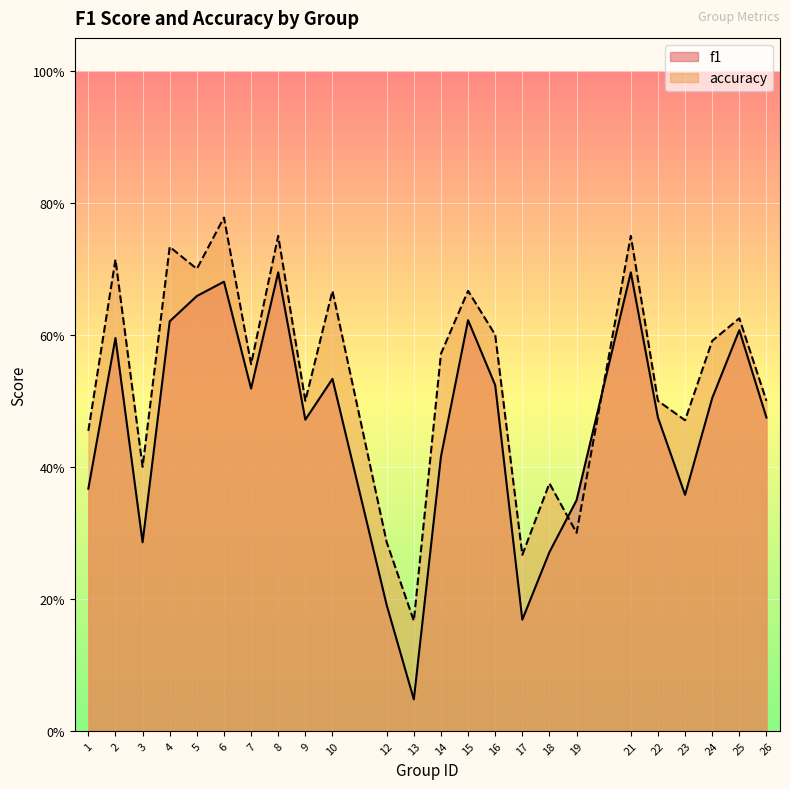

How many lines are shown in the chart?

2